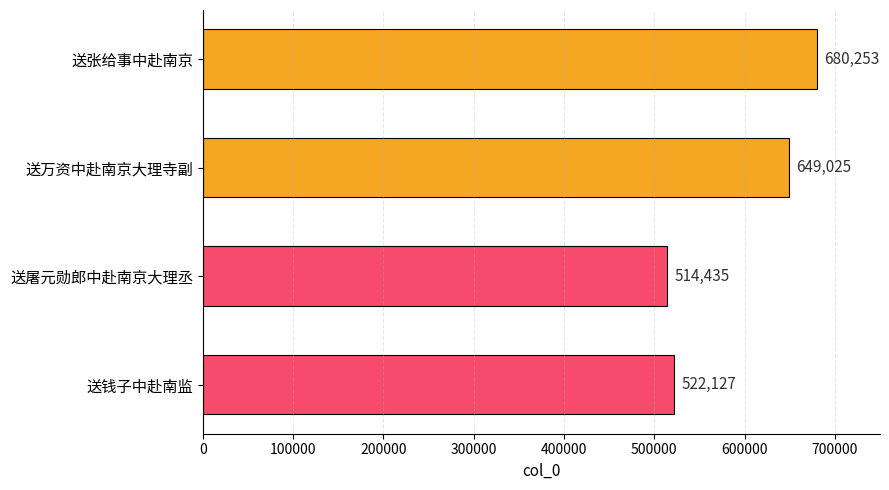

Between 送屠元勋郎中赴南京大理丞 and 送钱子中赴南监, which is larger?

送钱子中赴南监